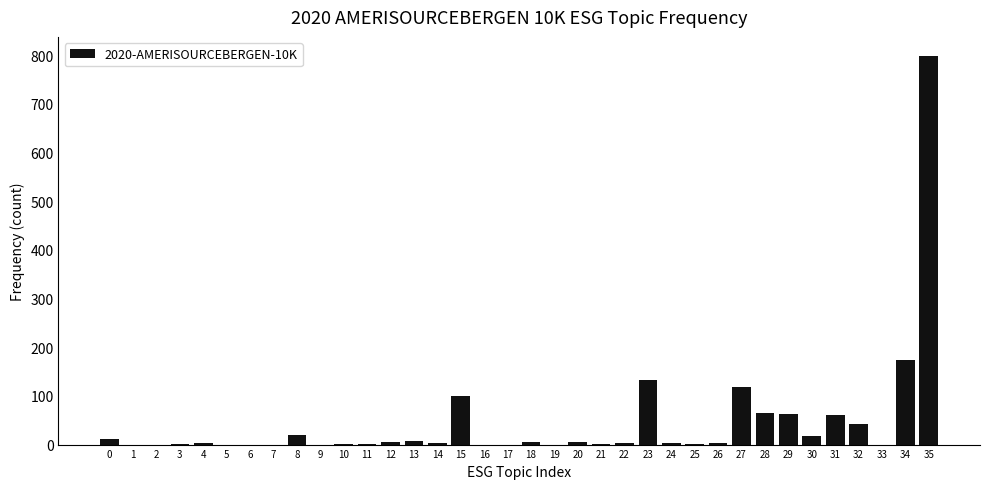

What is the sum of all values?

1644